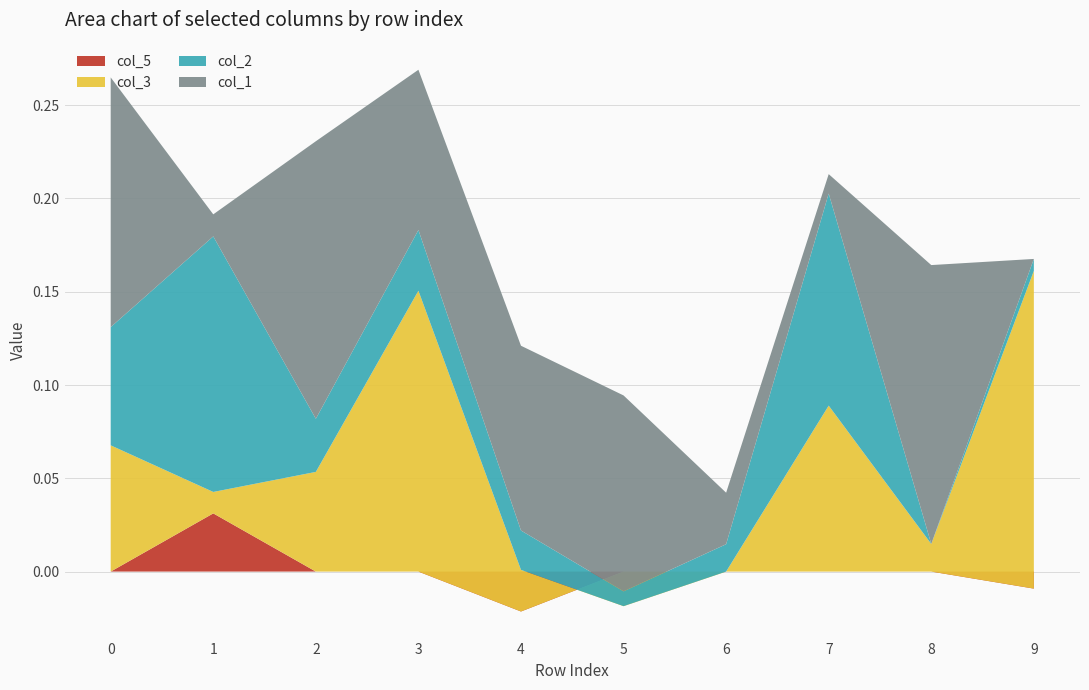

Reading right to left, extract all data points from this chart.

col_1: 9=0.0	8=0.1	7=0.0	6=0.0	5=0.1	4=0.1	3=0.1	2=0.1	1=0.0	0=0.1
col_2: 9=0.0	8=0.0	7=0.1	6=0.0	5=0.0	4=0.0	3=0.0	2=0.0	1=0.1	0=0.1
col_3: 9=0.2	8=0.0	7=0.1	6=0.0	5=-0.0	4=0.0	3=0.2	2=0.1	1=0.0	0=0.1
col_5: 9=-0.0	8=0.0	7=0.0	6=0.0	5=0.0	4=-0.0	3=0.0	2=0.0	1=0.0	0=0.0